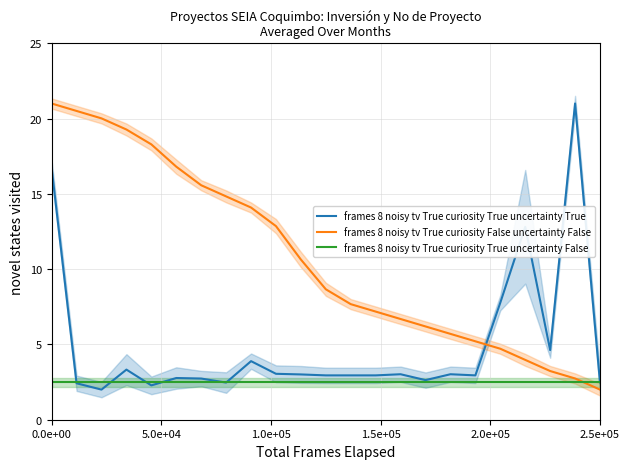

What is the minimum value for frames 8 noisy tv True curiosity False uncertainty False?

2.0